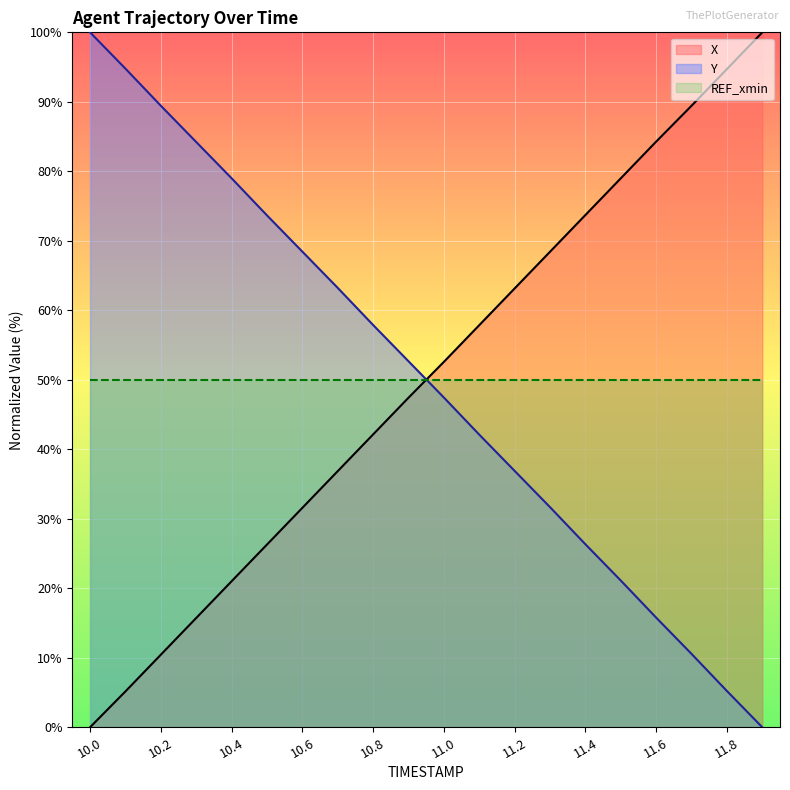

What is the total value across all series at 10.7?

100.1